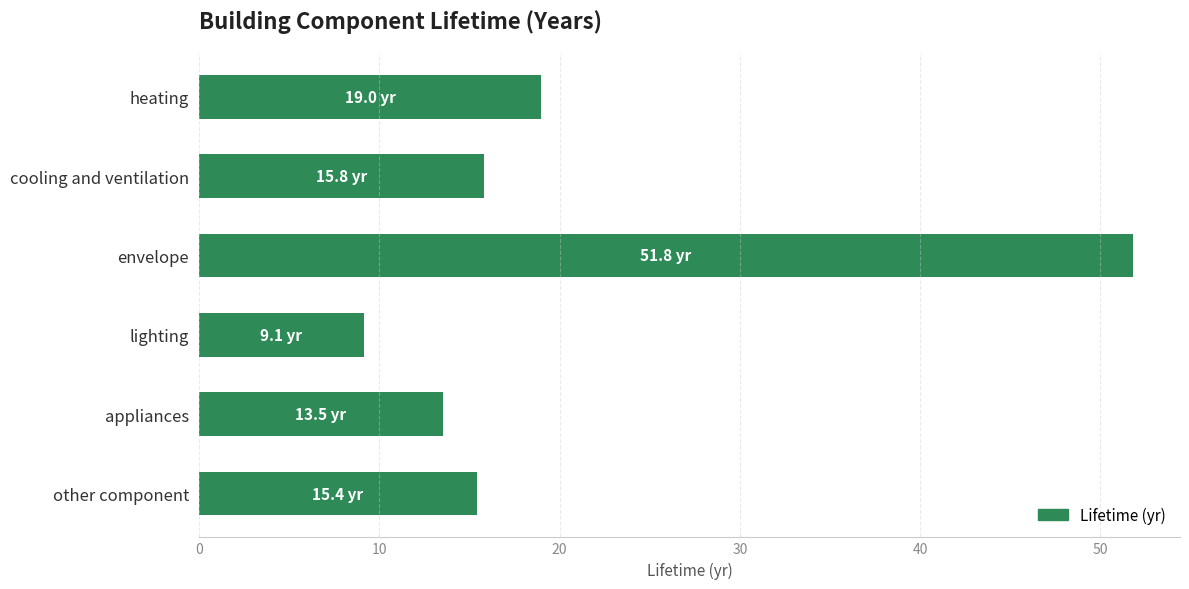

What position from the top is envelope?

3